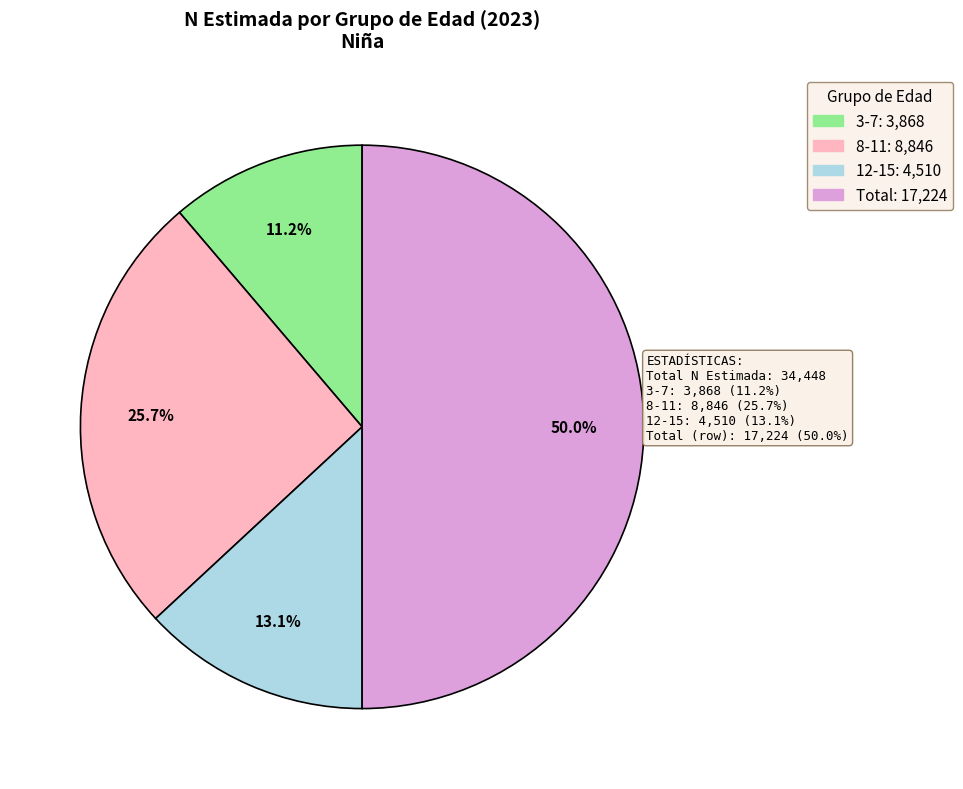

Does 3-7 represent more than half of the total?

No